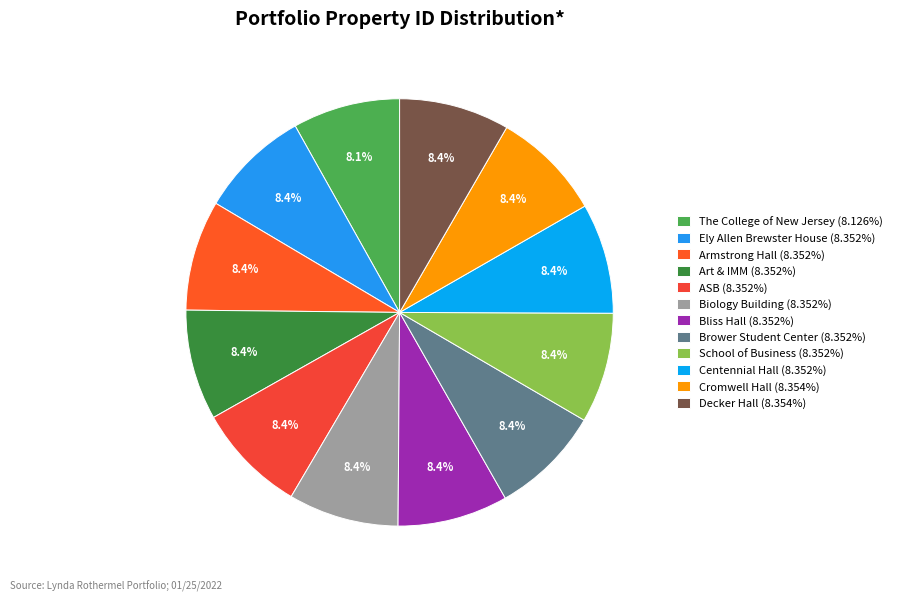

To the nearest percent, what is the combined percentage of Art & IMM and Ely Allen Brewster House?

17%